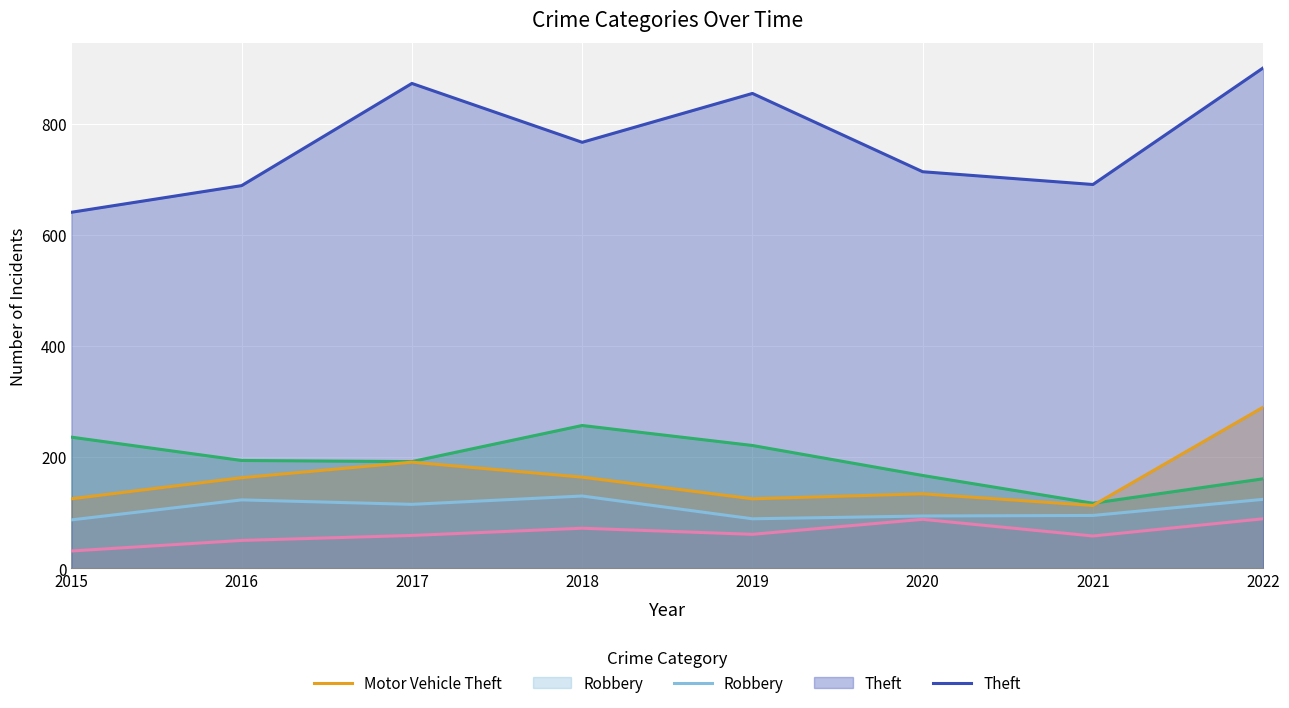

How many lines are shown in the chart?

5